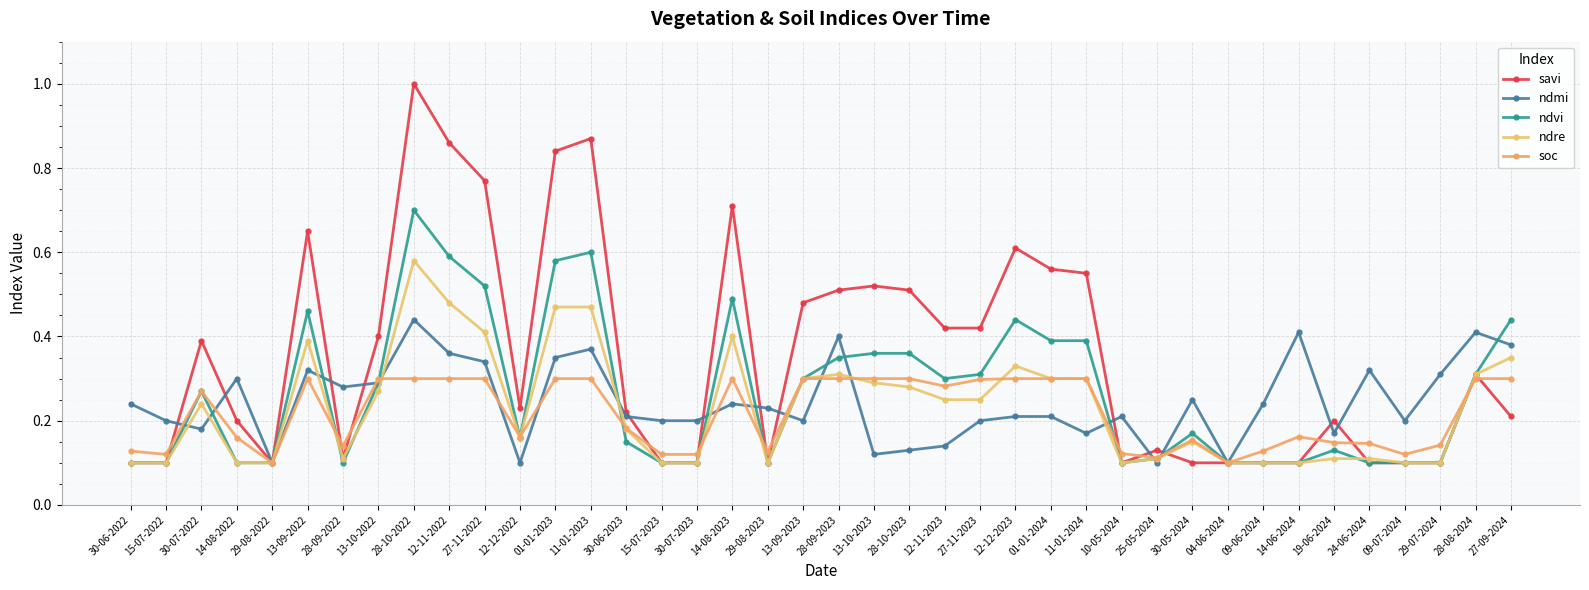

What is the difference between the maximum and minimum values in the savi series?

0.9